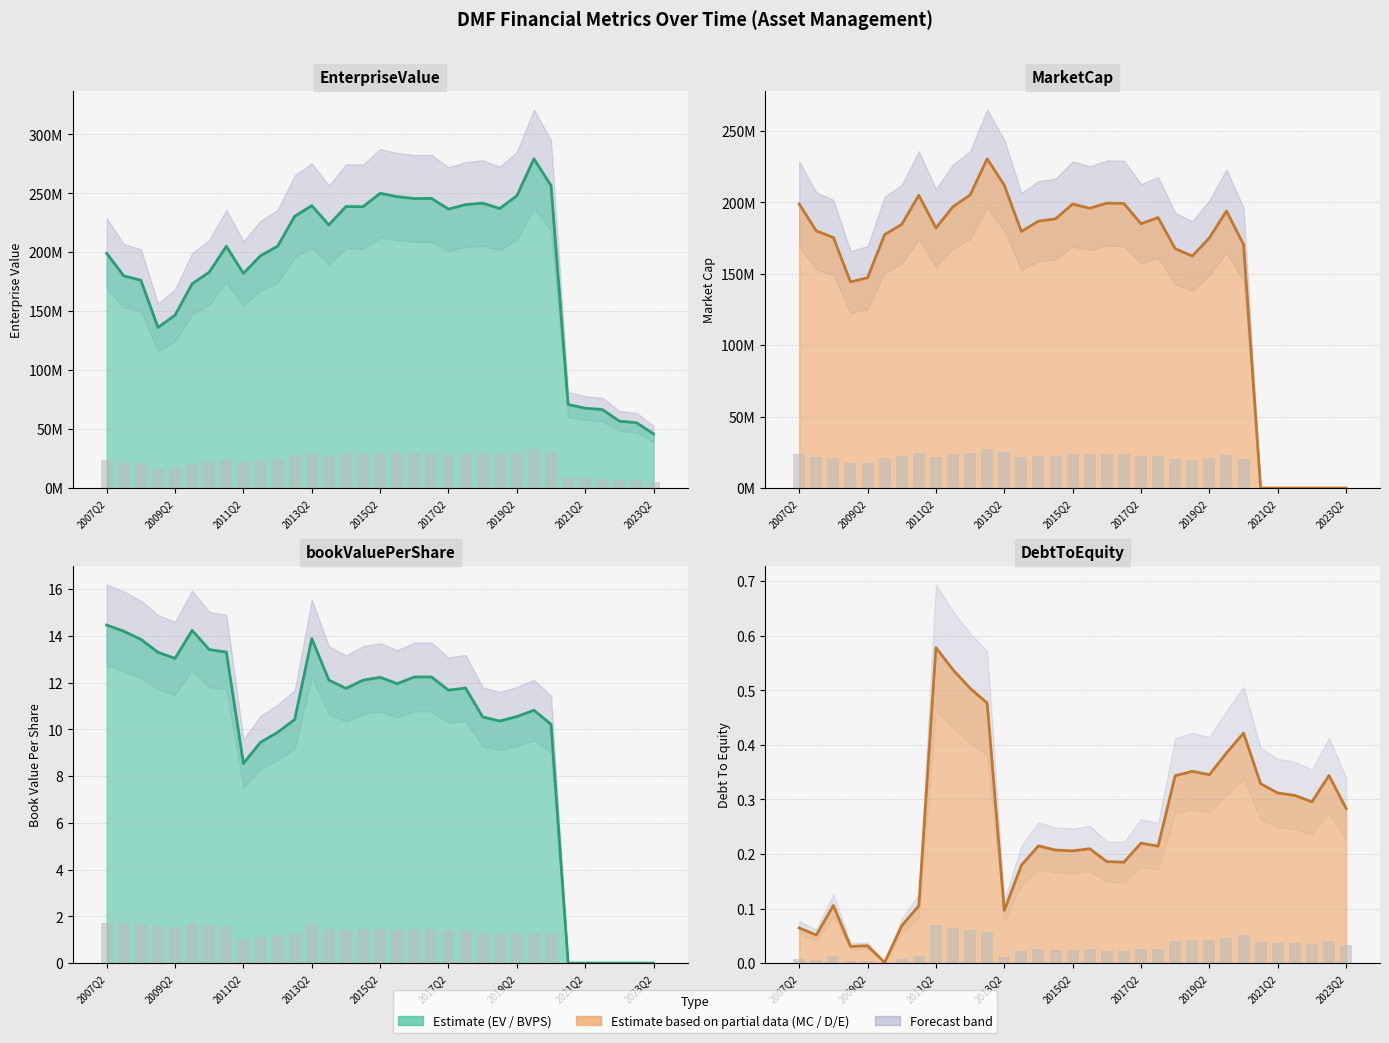

Count the number of data series in this chart.

4